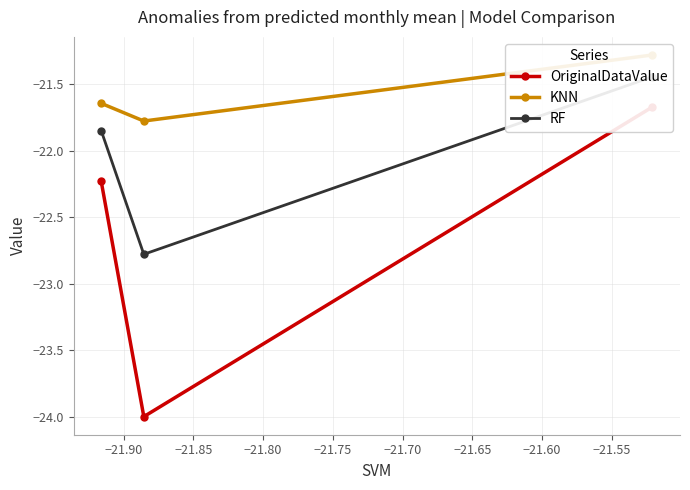

The OriginalDataValue series shows -11.8 at −21.95. True or false?

False